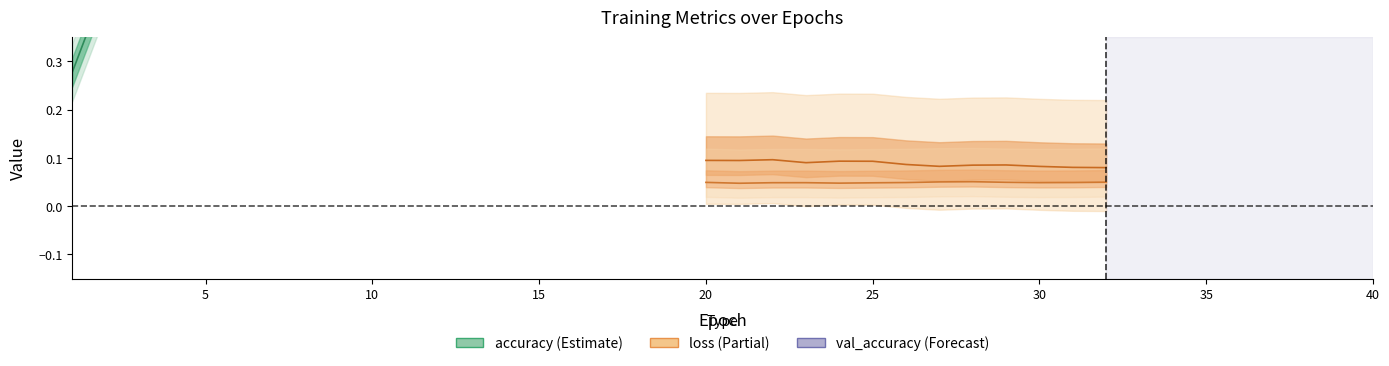

At how many categories does at least one series exceed 0?

40